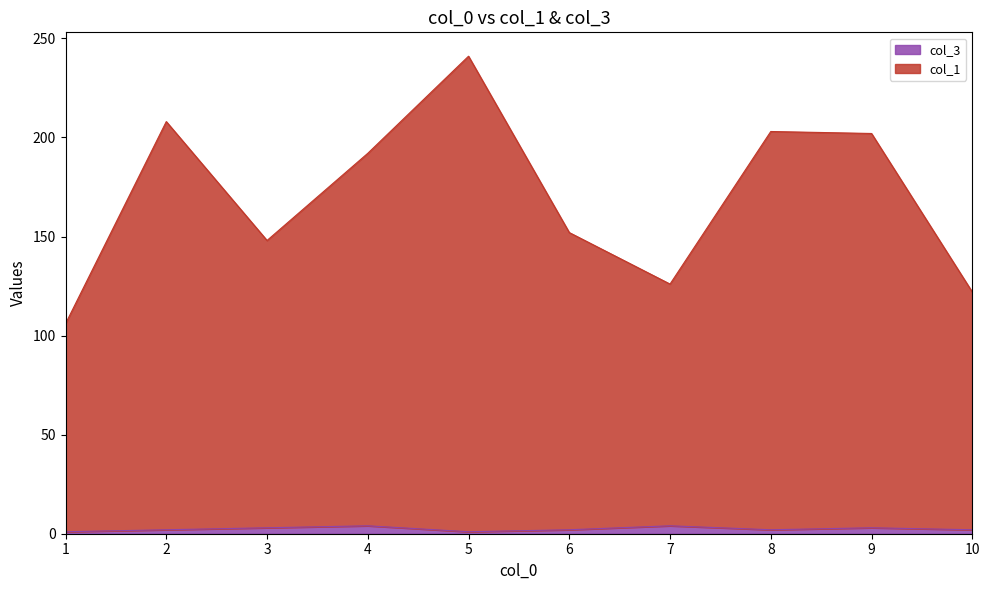

True or false: col_3 and col_1 cross at least once.

False